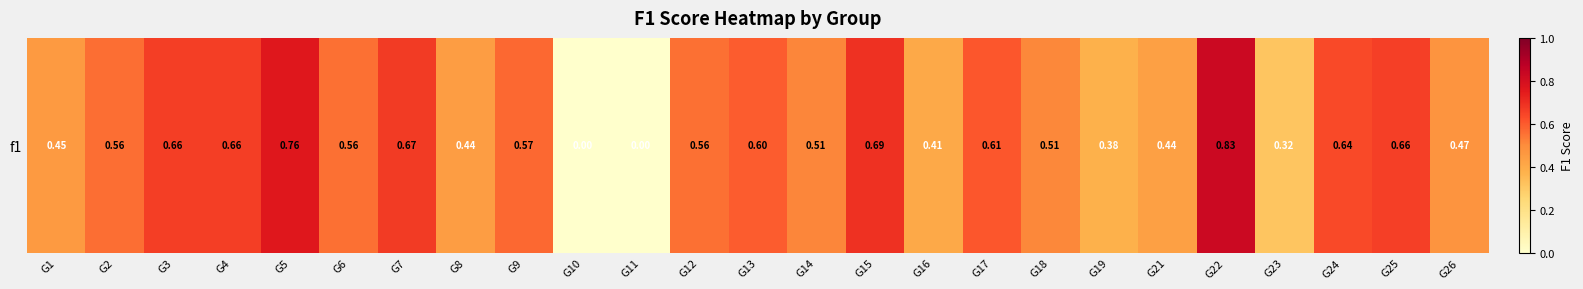

Reading left to right, list all the values displayed in this chart.

0.5	0.6	0.7	0.7	0.8	0.6	0.7	0.4	0.6	0.0	0.0	0.6	0.6	0.5	0.7	0.4	0.6	0.5	0.4	0.4	0.8	0.3	0.6	0.7	0.5